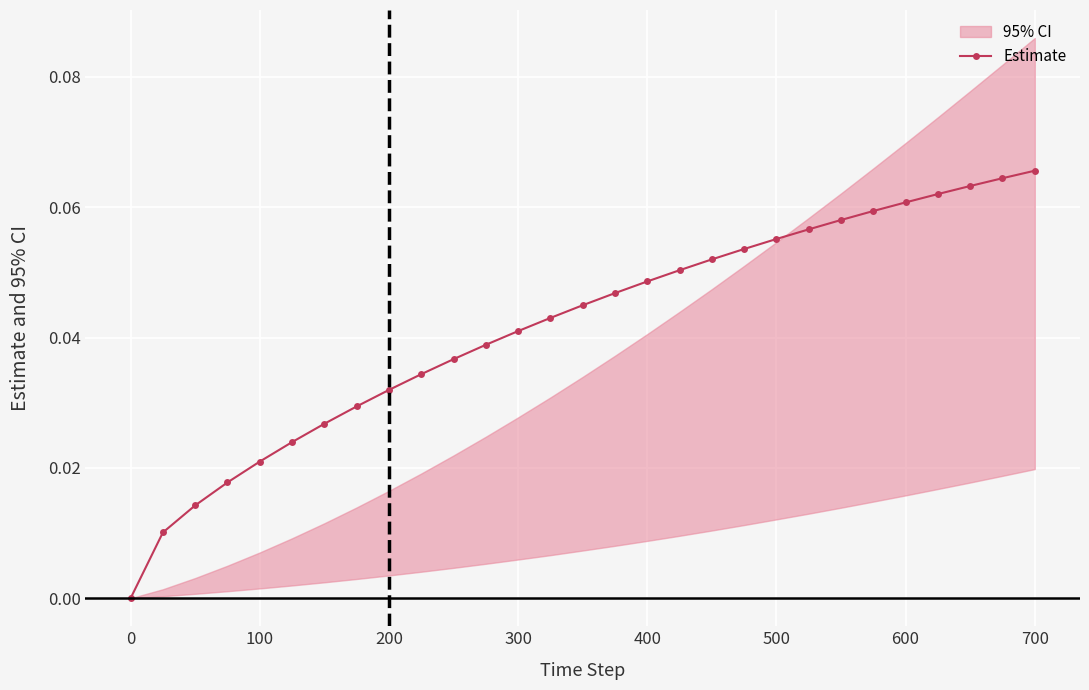

True or false: the data shows 0.0 at 600.

False